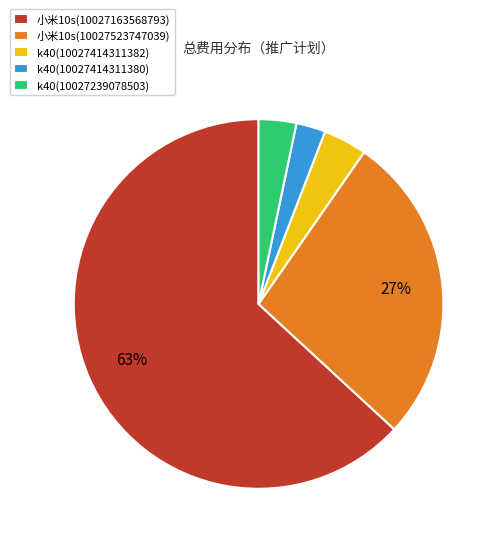

Between 小米10s(10027523747039) and 小米10s(10027163568793), which is larger?

小米10s(10027163568793)